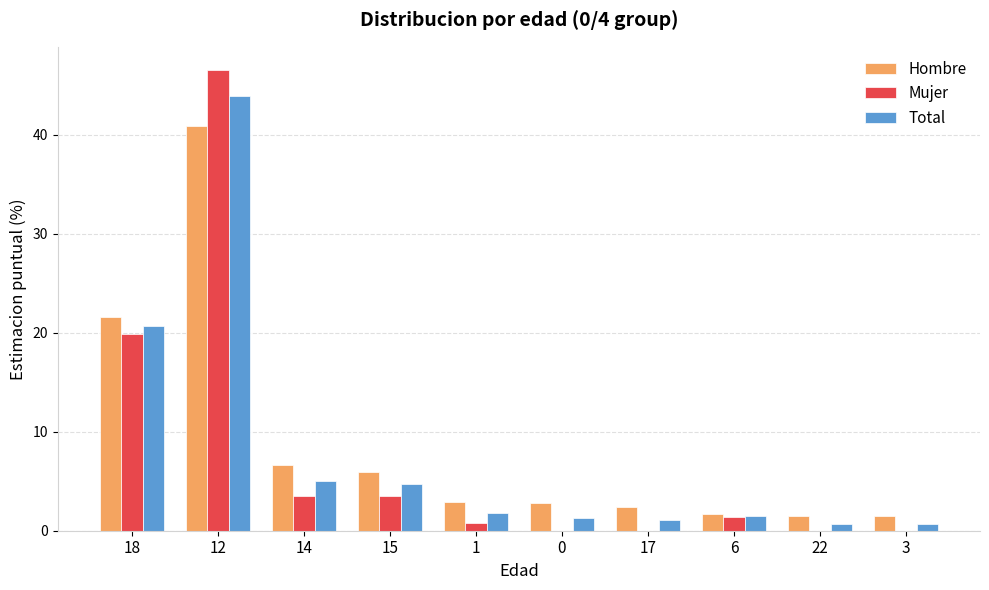

Which label corresponds to the largest value in the chart?

12